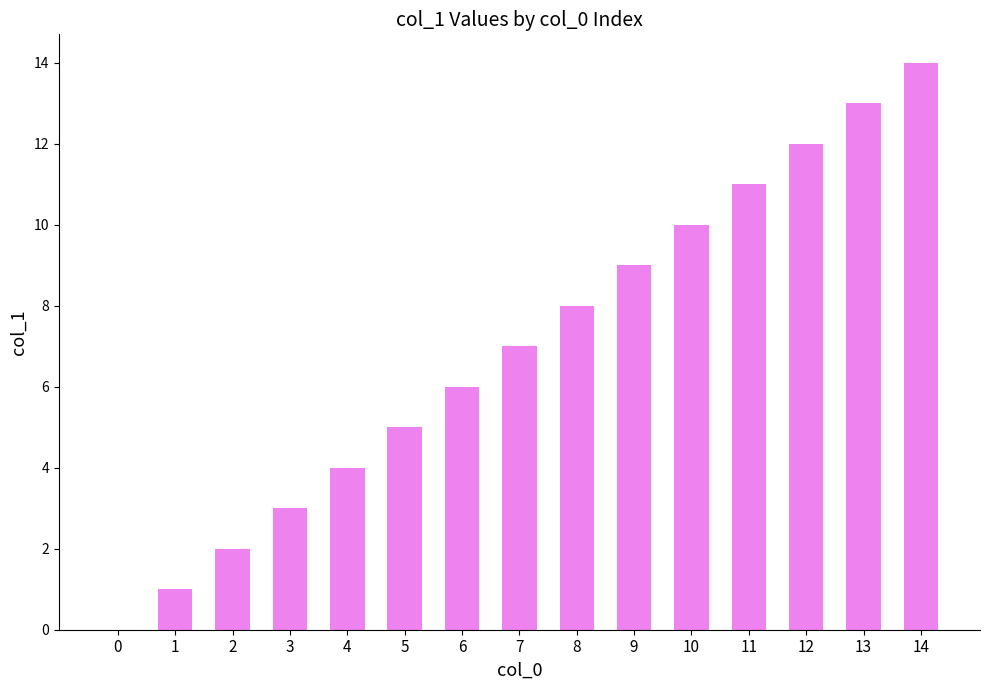

What is the difference between the values at 6 and 12?

6